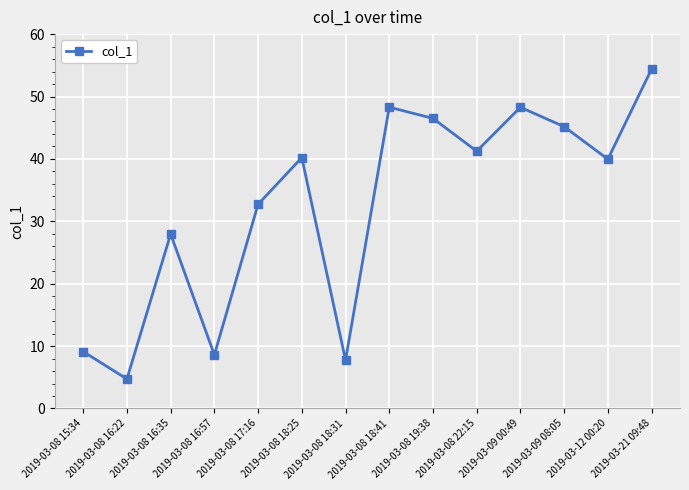

Approximately how many times larger is the value at 2019-03-08 22:15 compared to 2019-03-12 00:20?

1.0